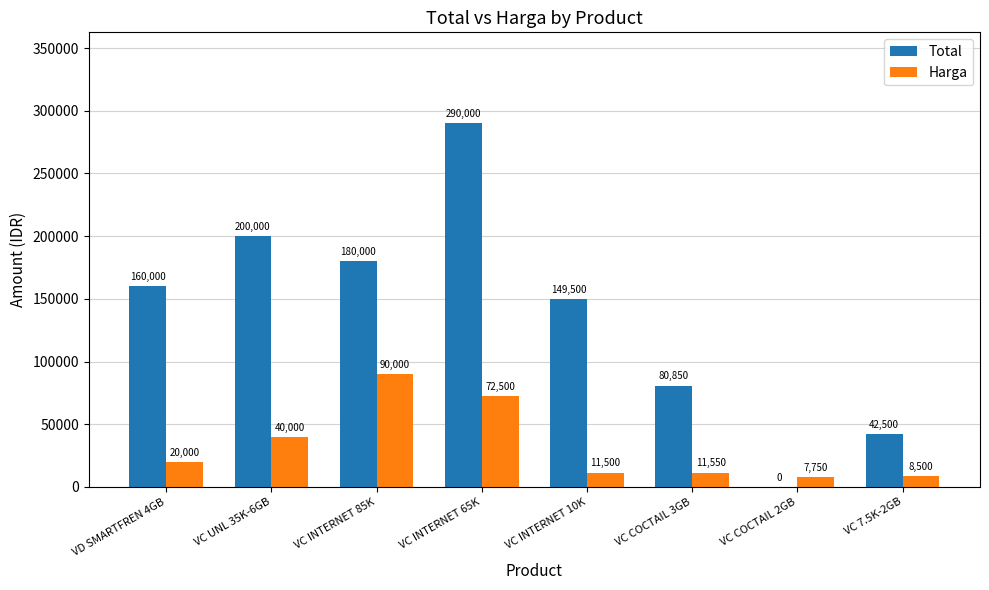

Is the value of Total at VC INTERNET 85K greater than the value of Harga at VC INTERNET 10K?

Yes